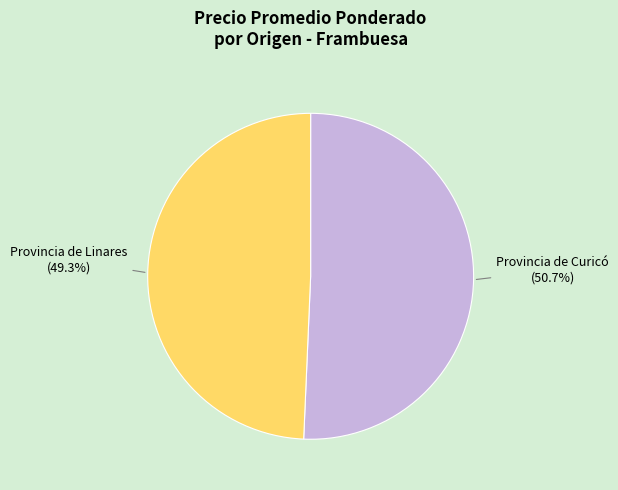

Which slice is the smallest?

Provincia de Linares